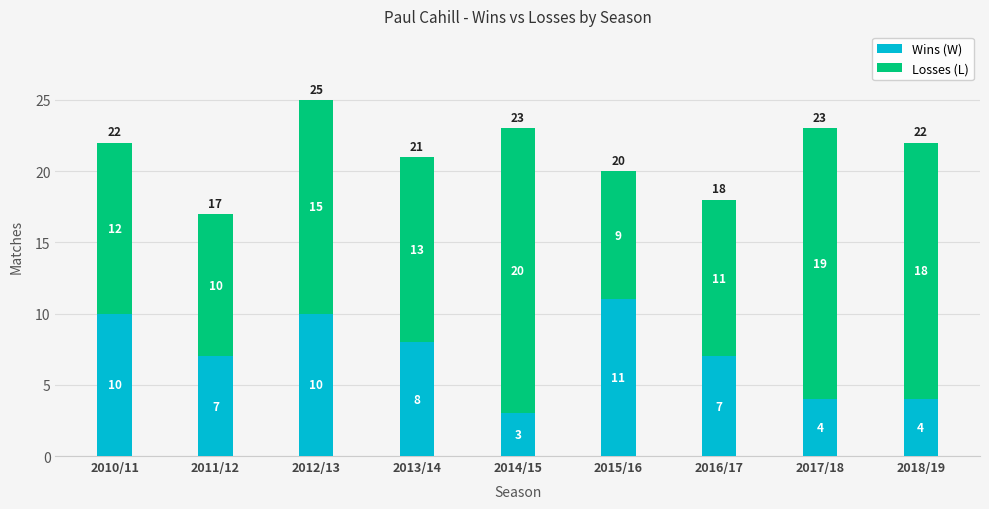

How many data points does each series have?

9